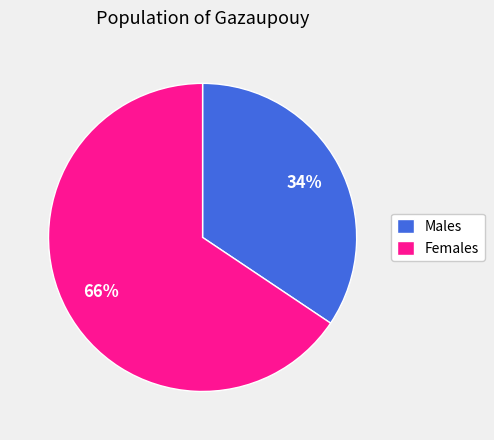

What percentage is the Males slice, to the nearest percent?

34%